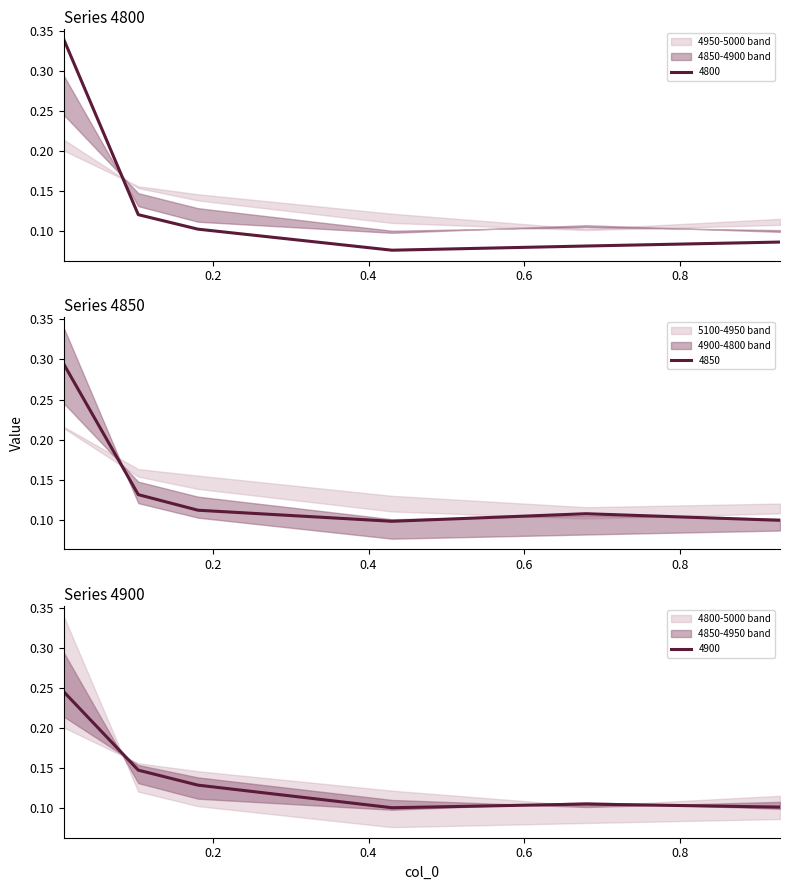

What is the value of the 4900 point at the 3rd from the left?

0.1